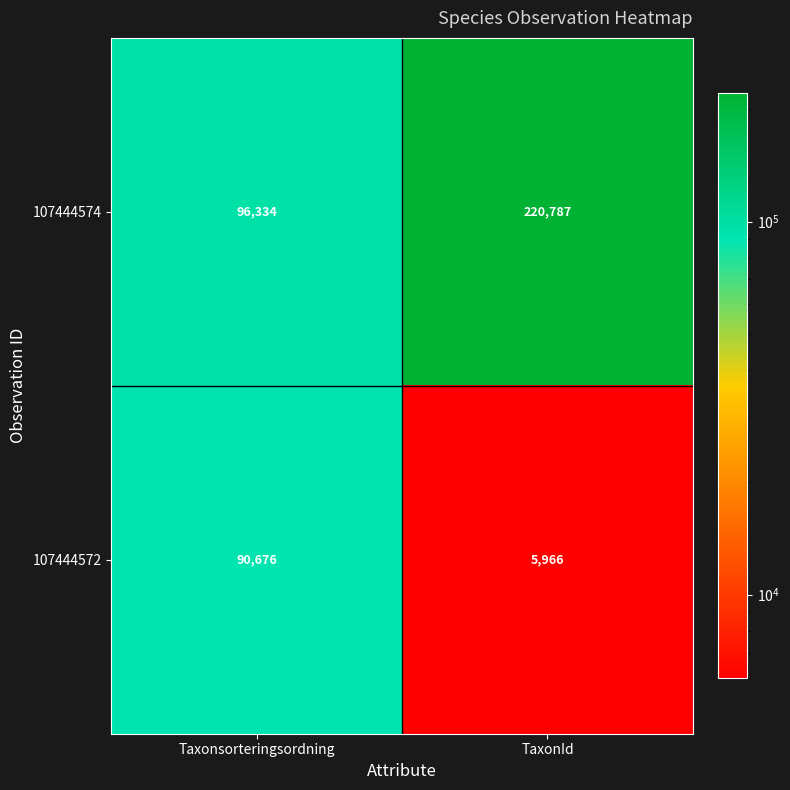

At which category does the chart reach its peak across all series?

TaxonId